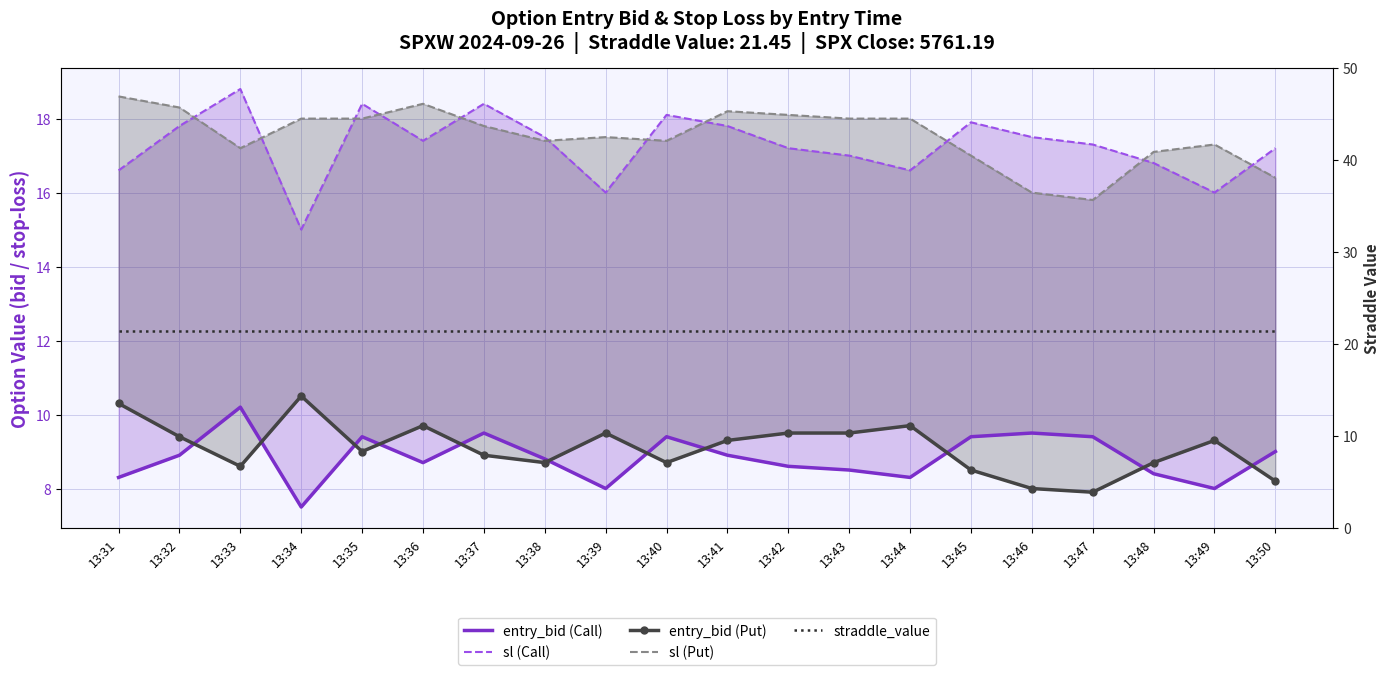

What is the difference between the sl (Put) values at 13:39 and 13:37?

0.3